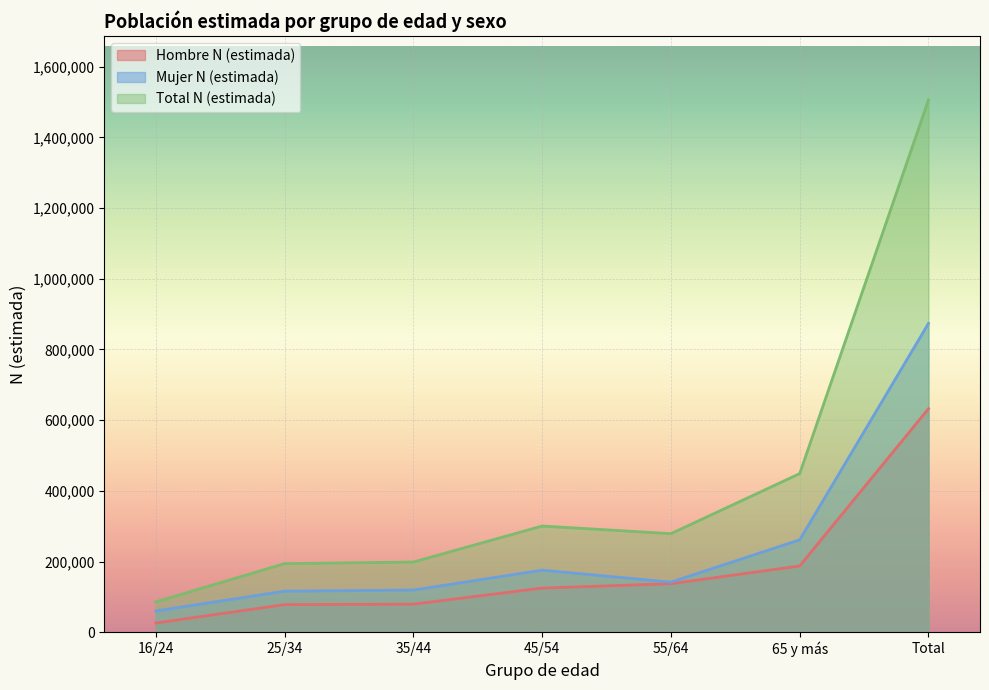

List the series in order of their peak value, highest first.

Total N (estimada), Mujer N (estimada), Hombre N (estimada)